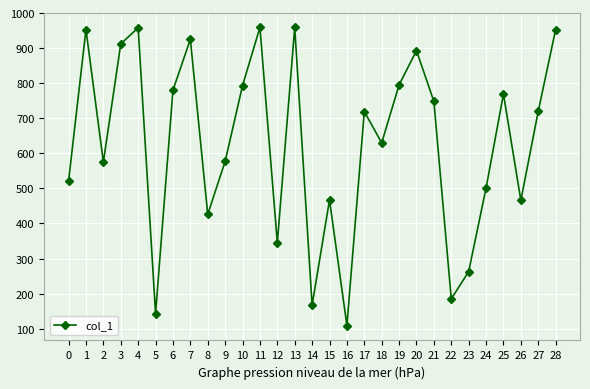

Is it true that the value at 17 is 1283?

False